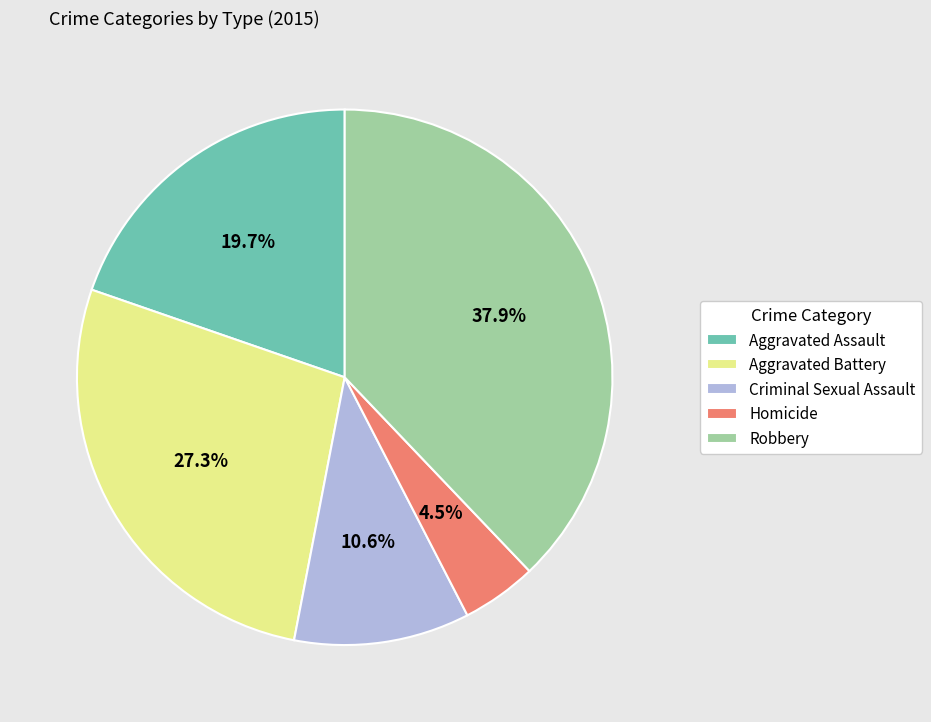

To the nearest percent, what portion does Aggravated Assault represent?

20%